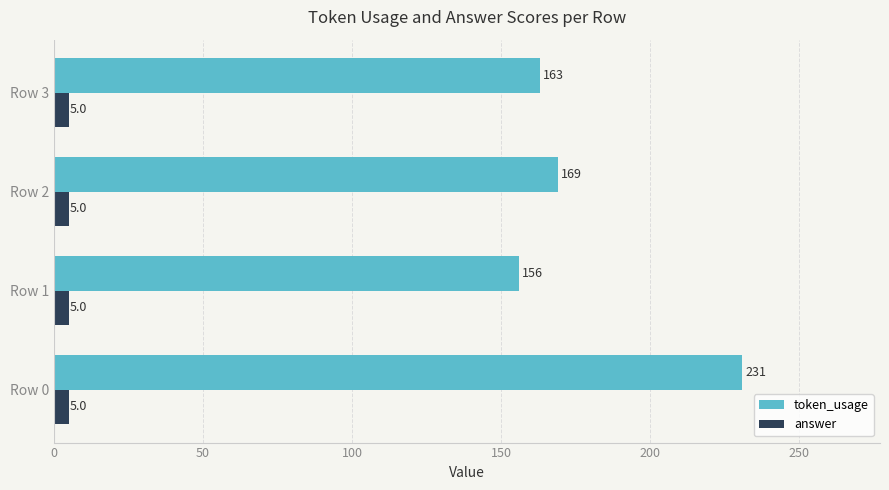

What are all the series names shown in the legend?

token_usage, answer